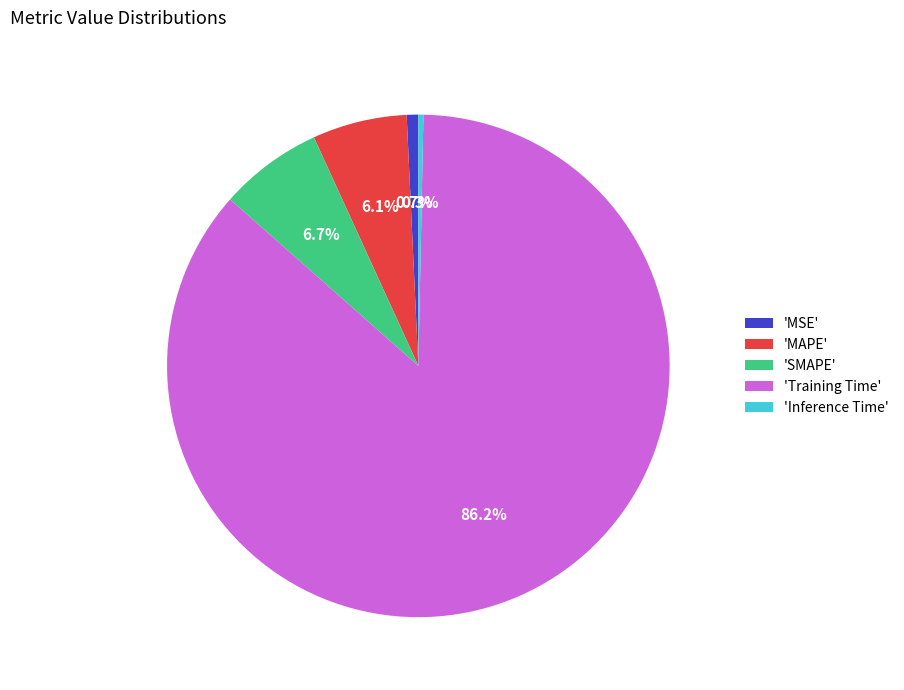

Which category has the biggest portion of the pie?

'Training Time'